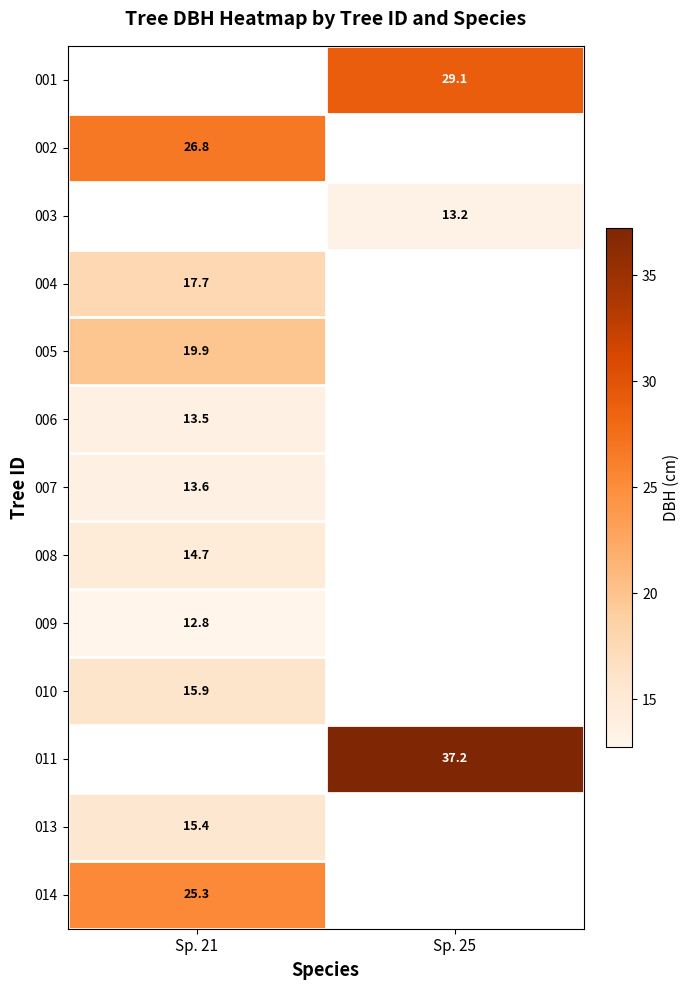

Is it true that 014 equals 44.2 at Sp. 21?

False